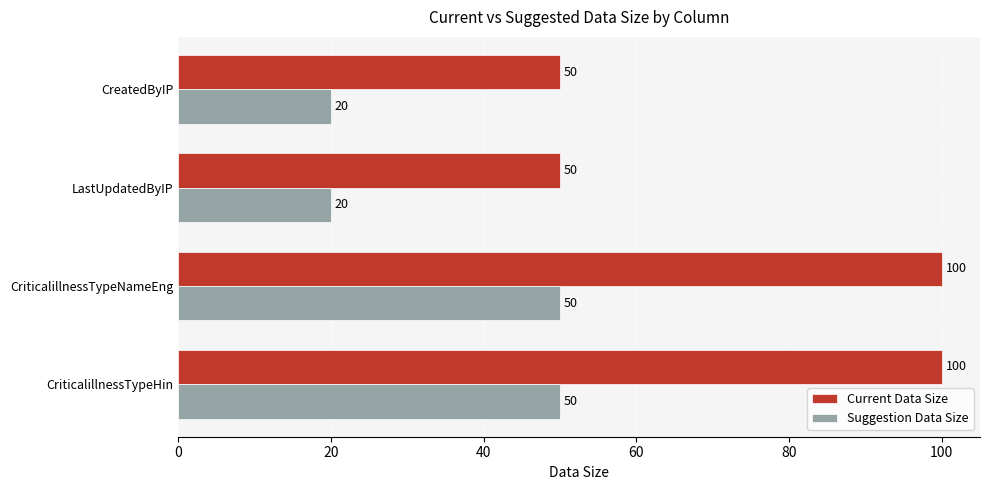

What is the lowest value of the Current Data Size series?

50